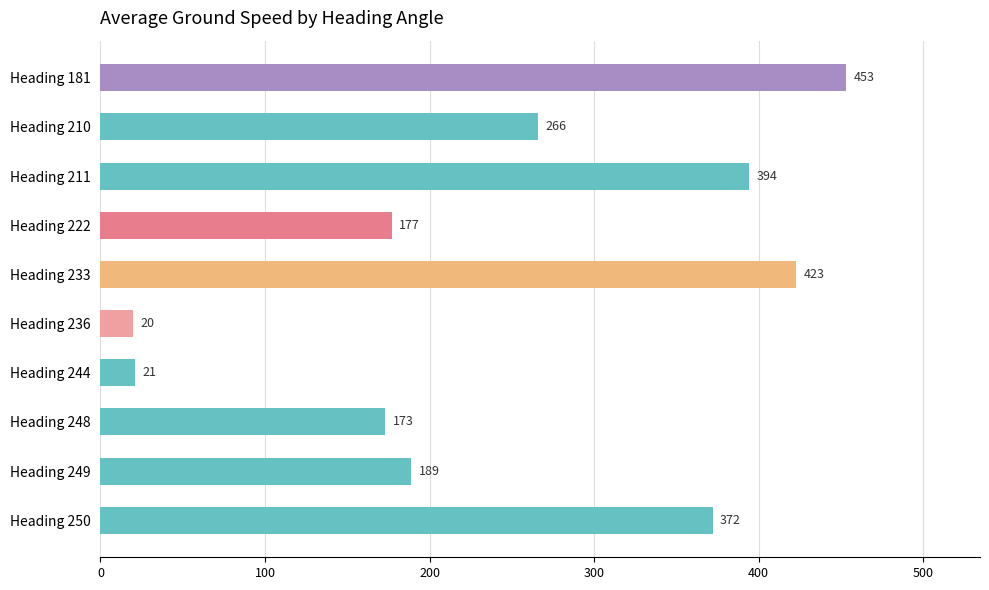

List the labels in order of value, smallest first.

Heading 236, Heading 244, Heading 248, Heading 222, Heading 249, Heading 210, Heading 250, Heading 211, Heading 233, Heading 181